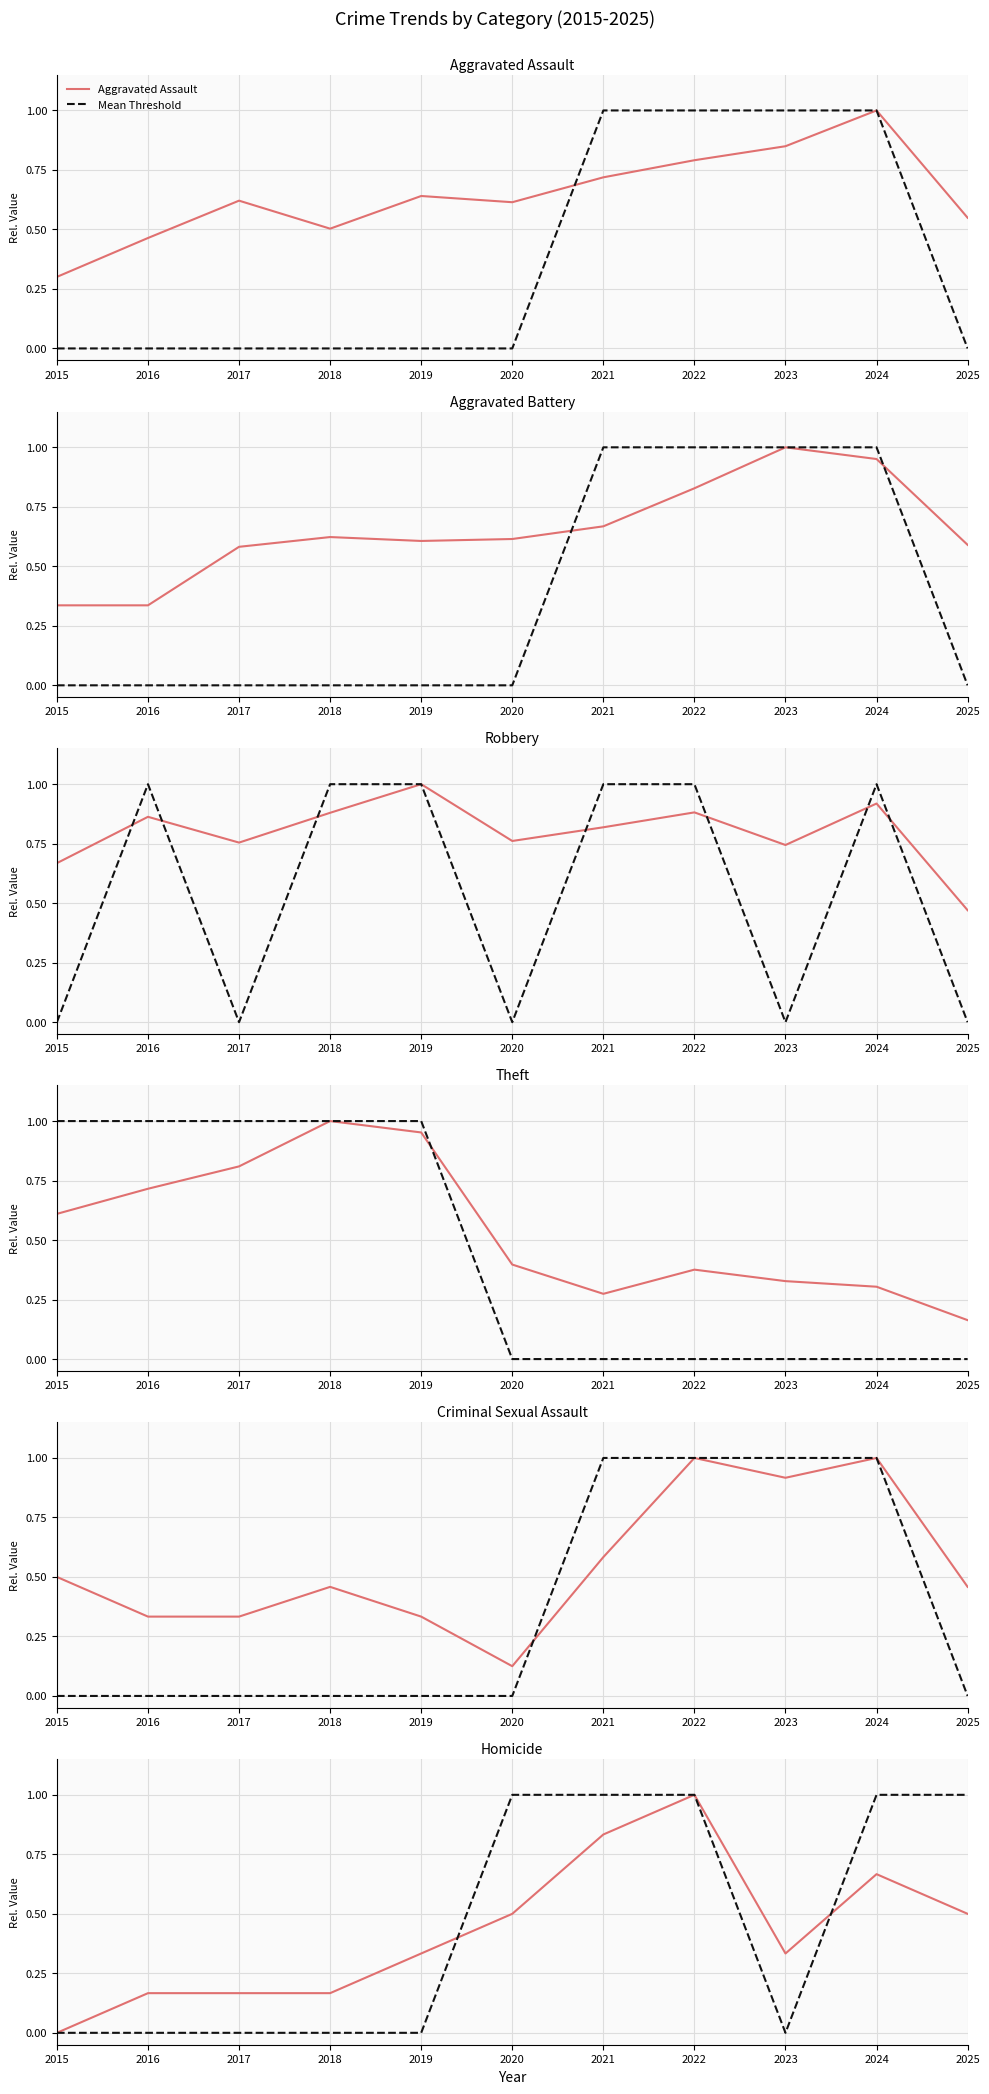

At which category is the sum across all series the highest?

2022